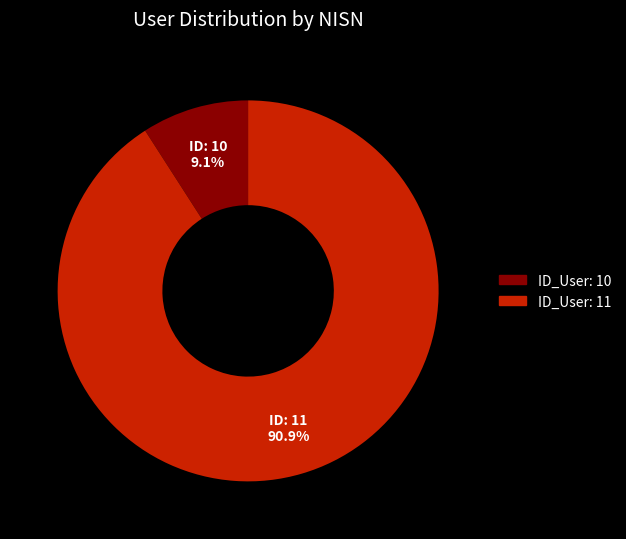

Does any single category account for the majority?

Yes